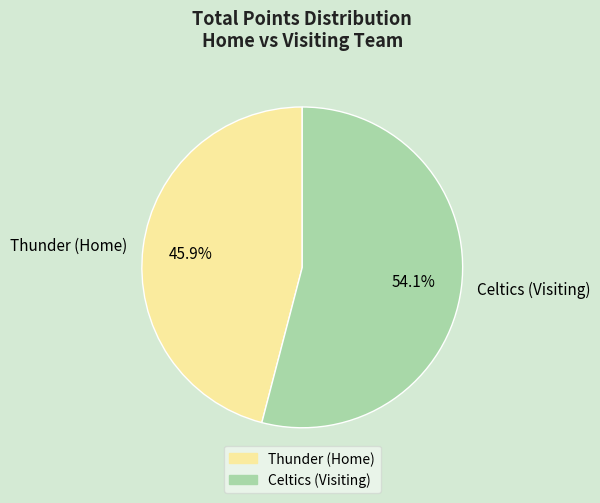

Is it true that Thunder (Home) is 53% of the pie?

False